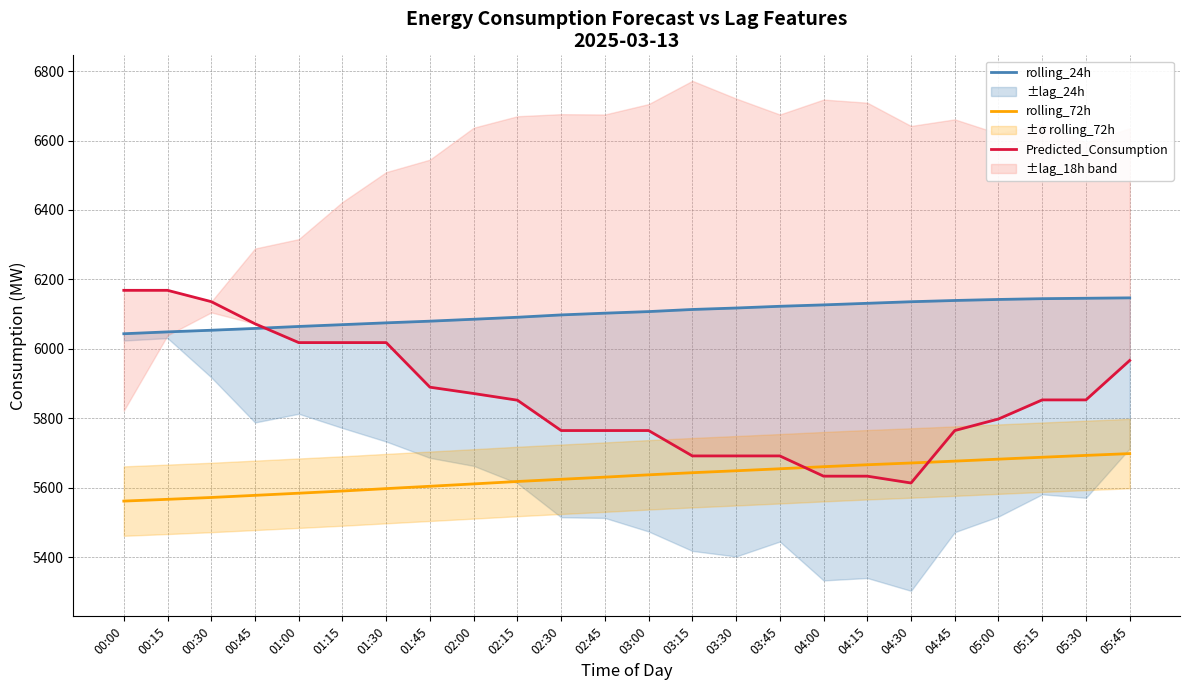

Read the Predicted_Consumption value at 04:00.

5633.3